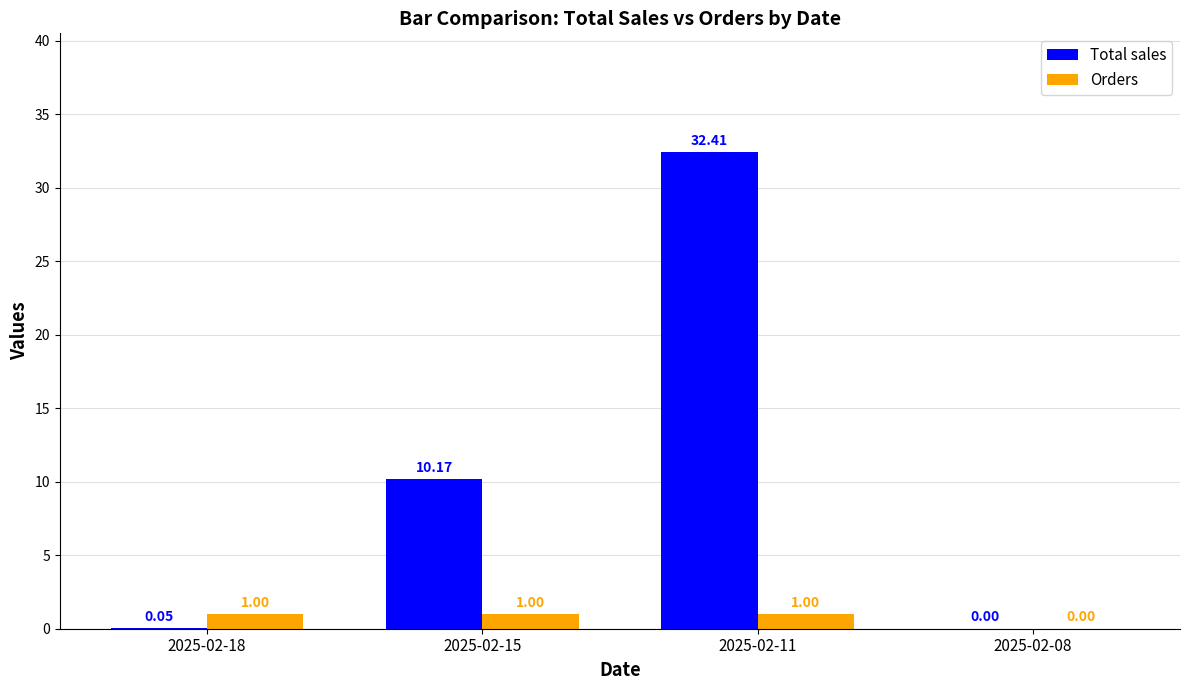

At which category is the sum across all series the highest?

2025-02-11